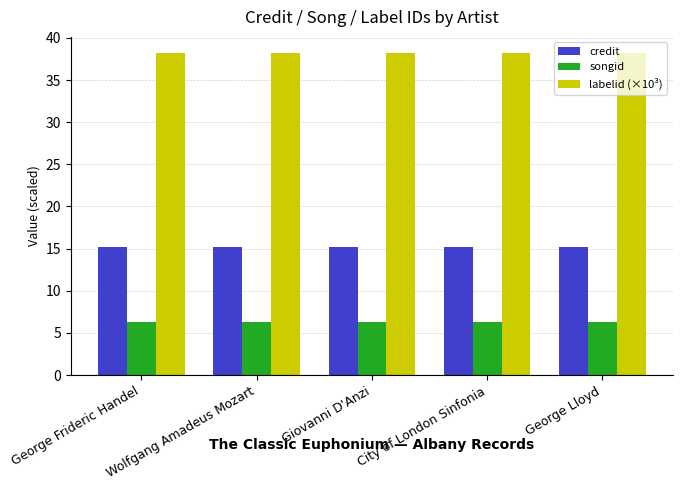

Reading right to left, extract all data points from this chart.

credit: George Lloyd=15.2	City of London Sinfonia=15.2	Giovanni D'Anzi=15.2	Wolfgang Amadeus Mozart=15.2	George Frideric Handel=15.2
songid: George Lloyd=6.3	City of London Sinfonia=6.3	Giovanni D'Anzi=6.3	Wolfgang Amadeus Mozart=6.3	George Frideric Handel=6.3
labelid (×10³): George Lloyd=38.2	City of London Sinfonia=38.2	Giovanni D'Anzi=38.2	Wolfgang Amadeus Mozart=38.2	George Frideric Handel=38.2